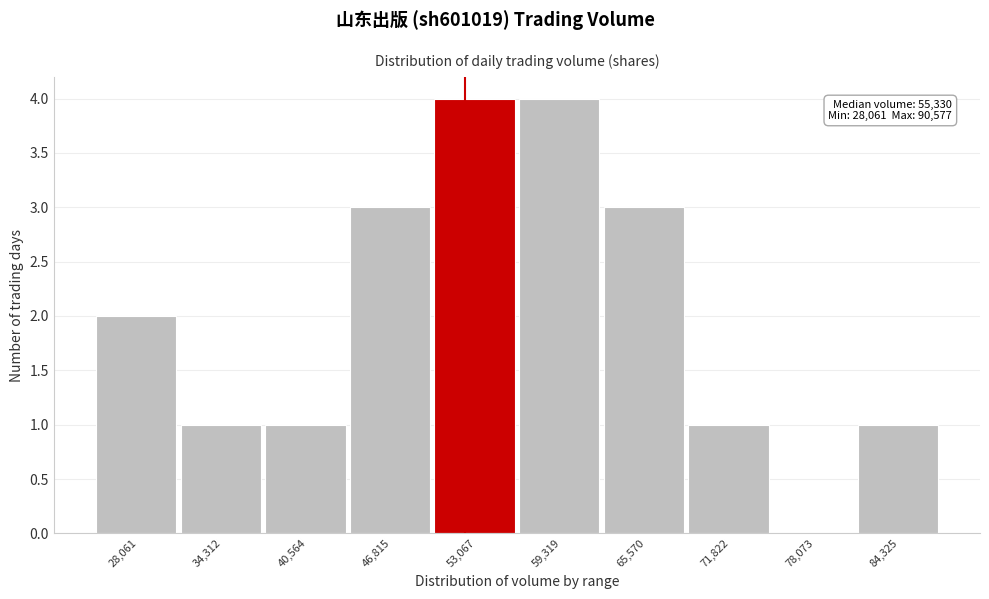

Reading left to right, list all the values displayed in this chart.

28,061=2	34,312=1	40,564=1	46,815=3	53,067=4	59,319=4	65,570=3	71,822=1	78,073=0	84,325=1